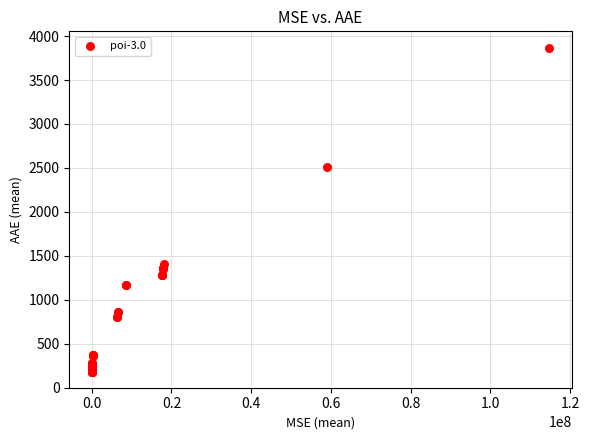

What Y value in the scatter plot is closest to 2026?

2509.3